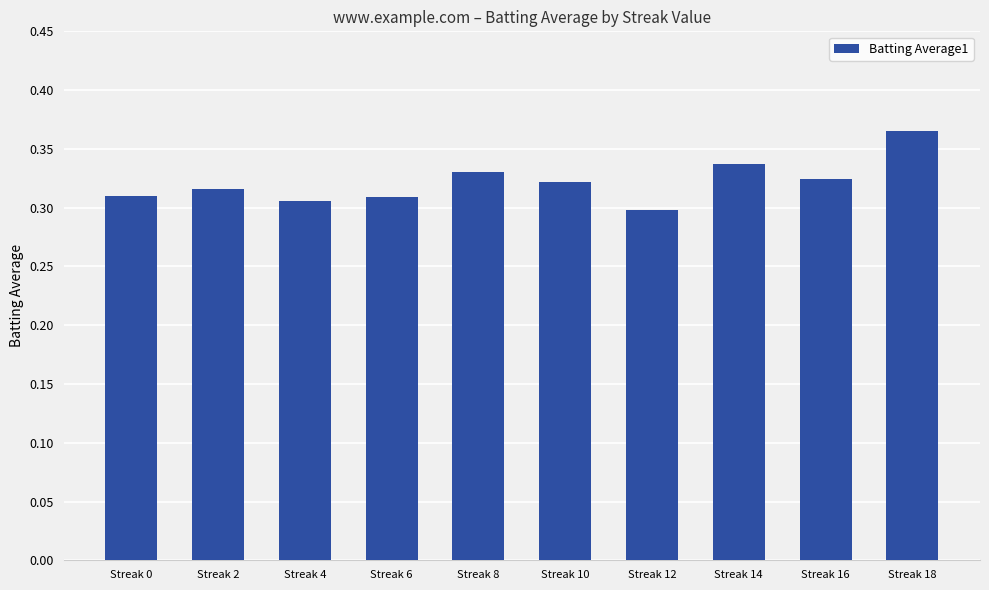

At which category does the chart reach its peak across all series?

Streak 18